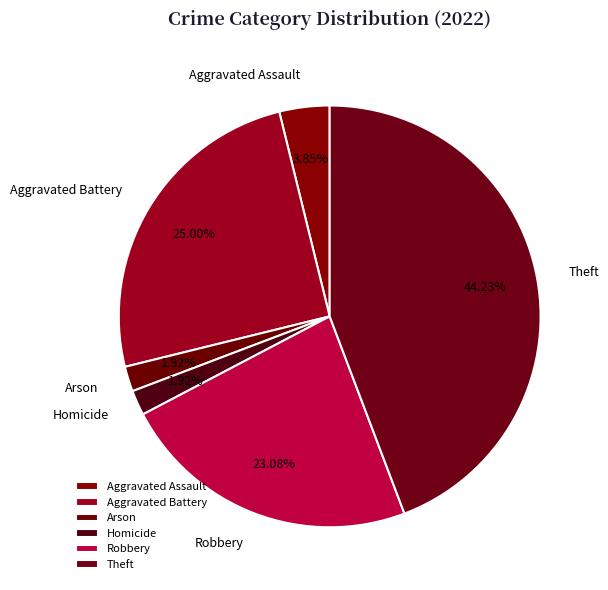

Combined, what portion of the pie is Homicide and Aggravated Assault?

5.8%